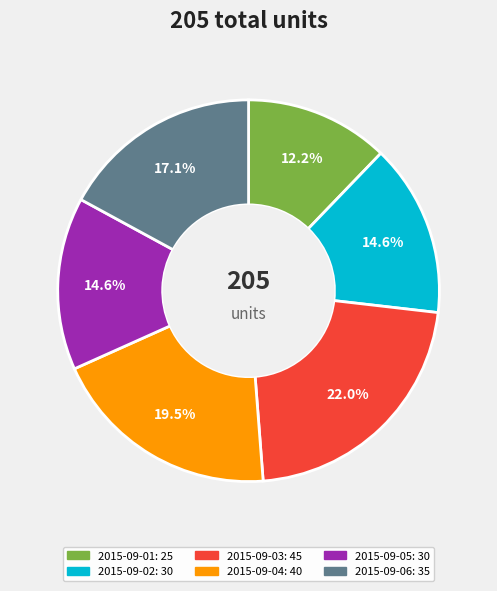

Which slice is the largest?

2015-09-03